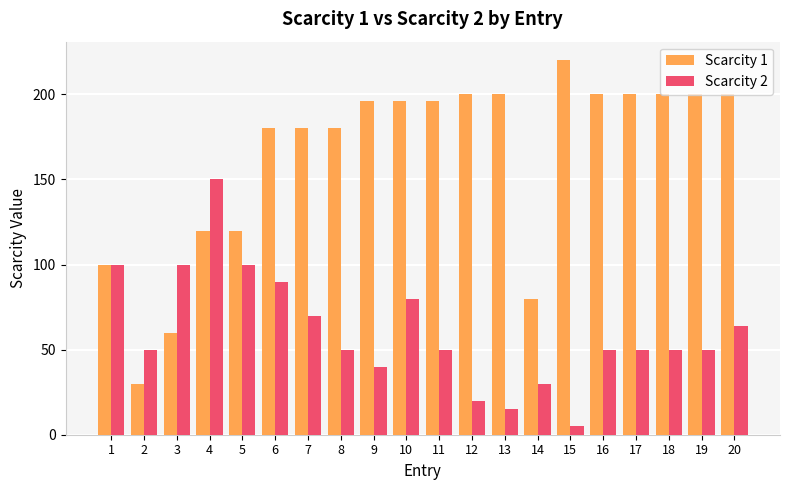

Is the value of Scarcity 1 at 1 greater than the value of Scarcity 2 at 9?

Yes